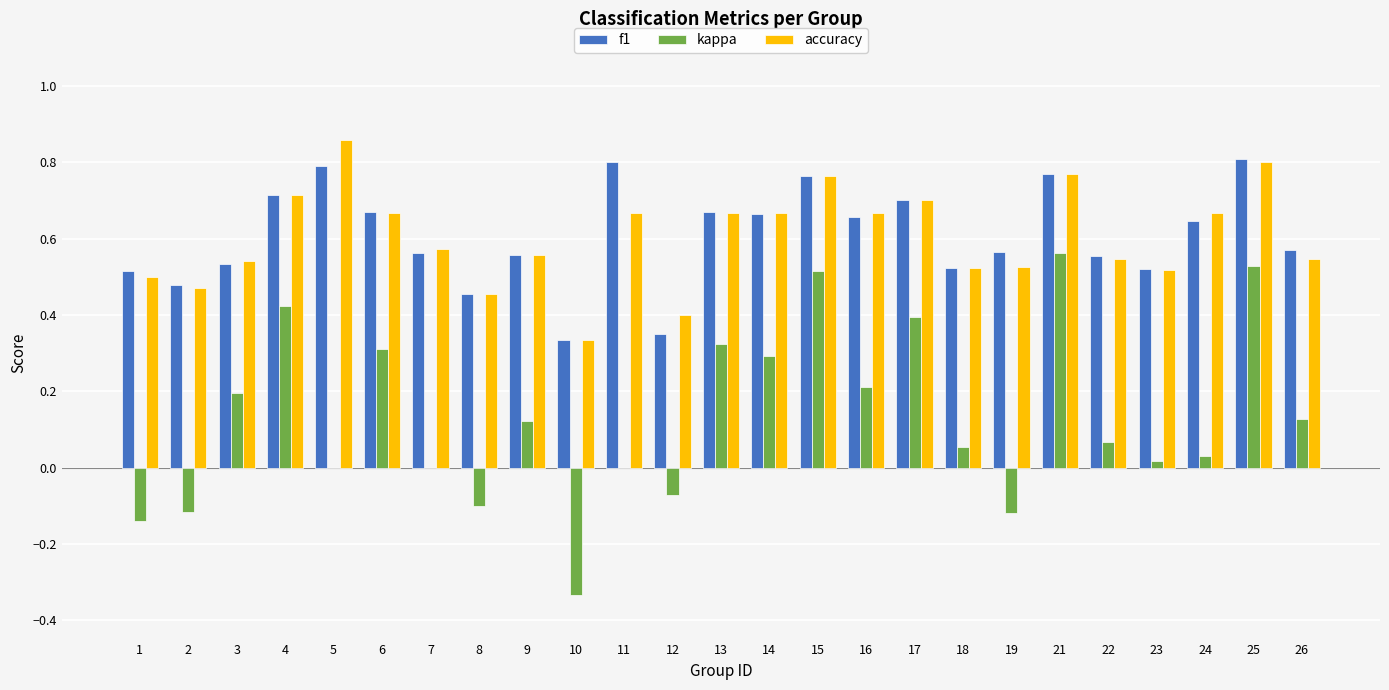

Which category has the highest value in the kappa series?

21